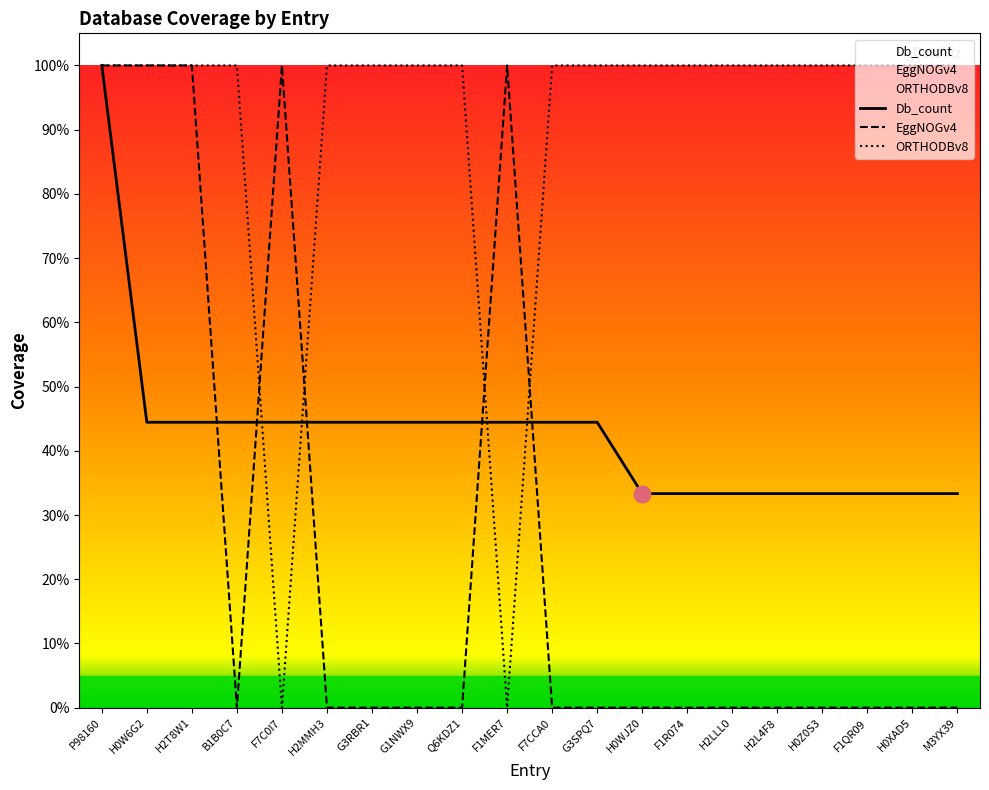

Which category has the highest value in the EggNOGv4 series?

P98160